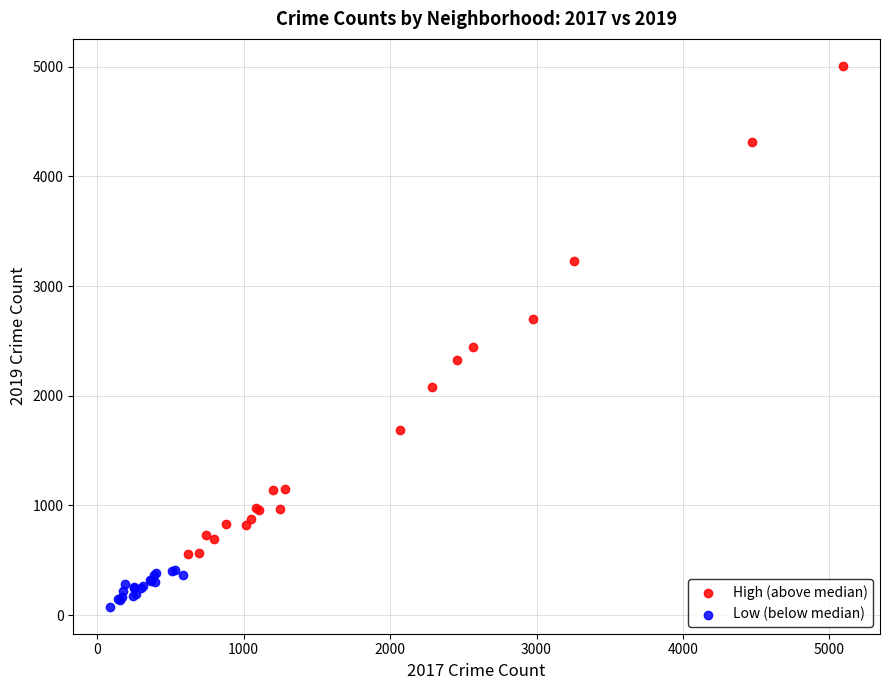

What are all the series names shown in the legend?

High (above median), Low (below median)